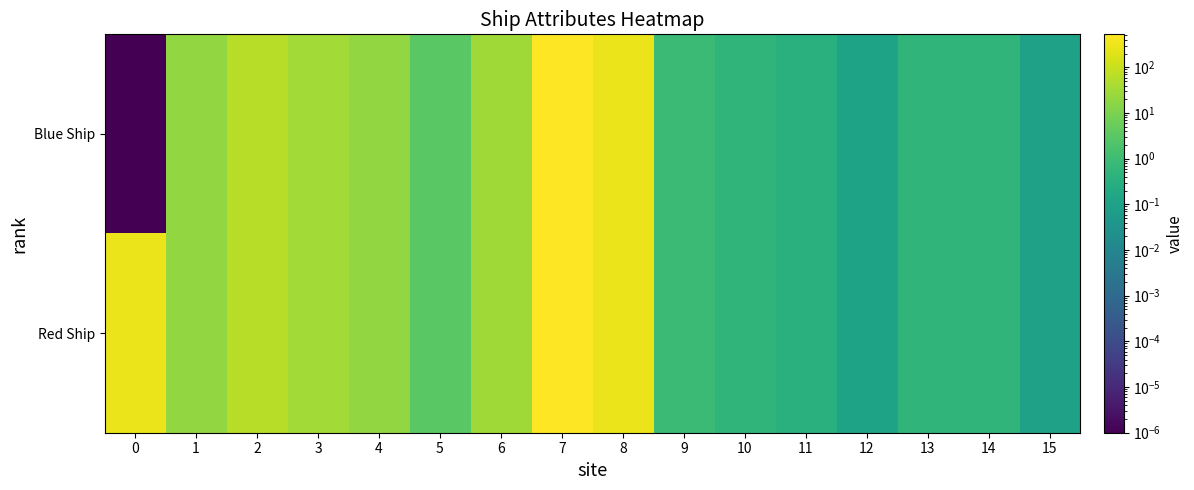

Rank the series at 13 from lowest to highest value.

Blue Ship, Red Ship